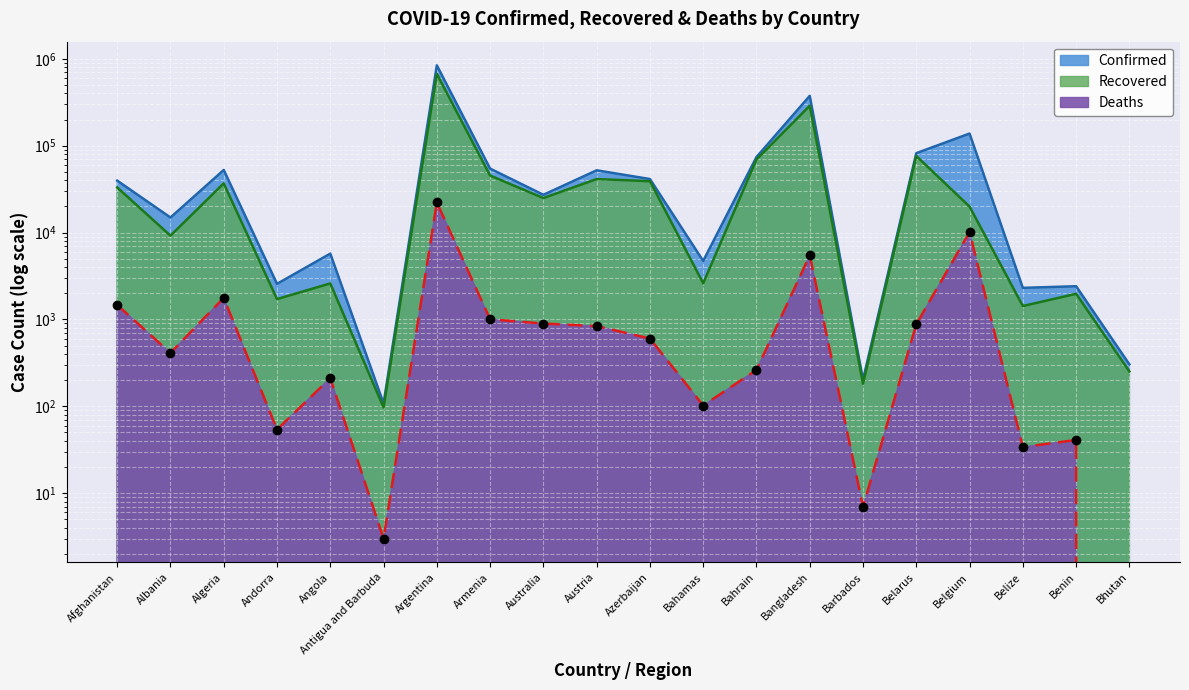

Which label corresponds to the smallest value in the chart?

Bhutan